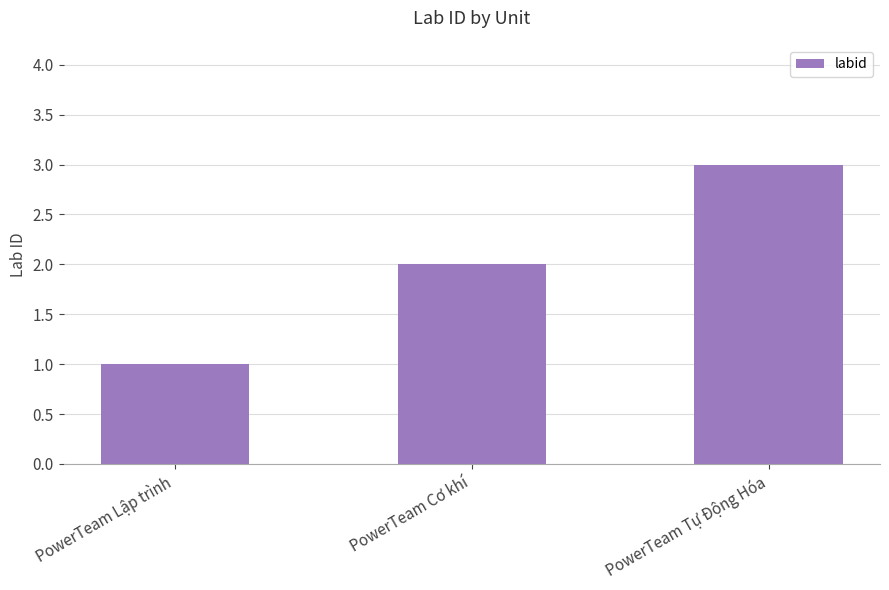

The value at PowerTeam Lập trình is 1. True or false?

True